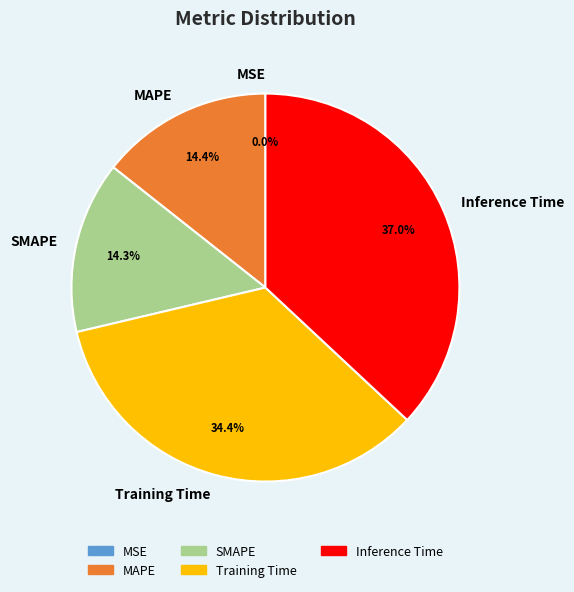

Is SMAPE the majority of the pie?

No